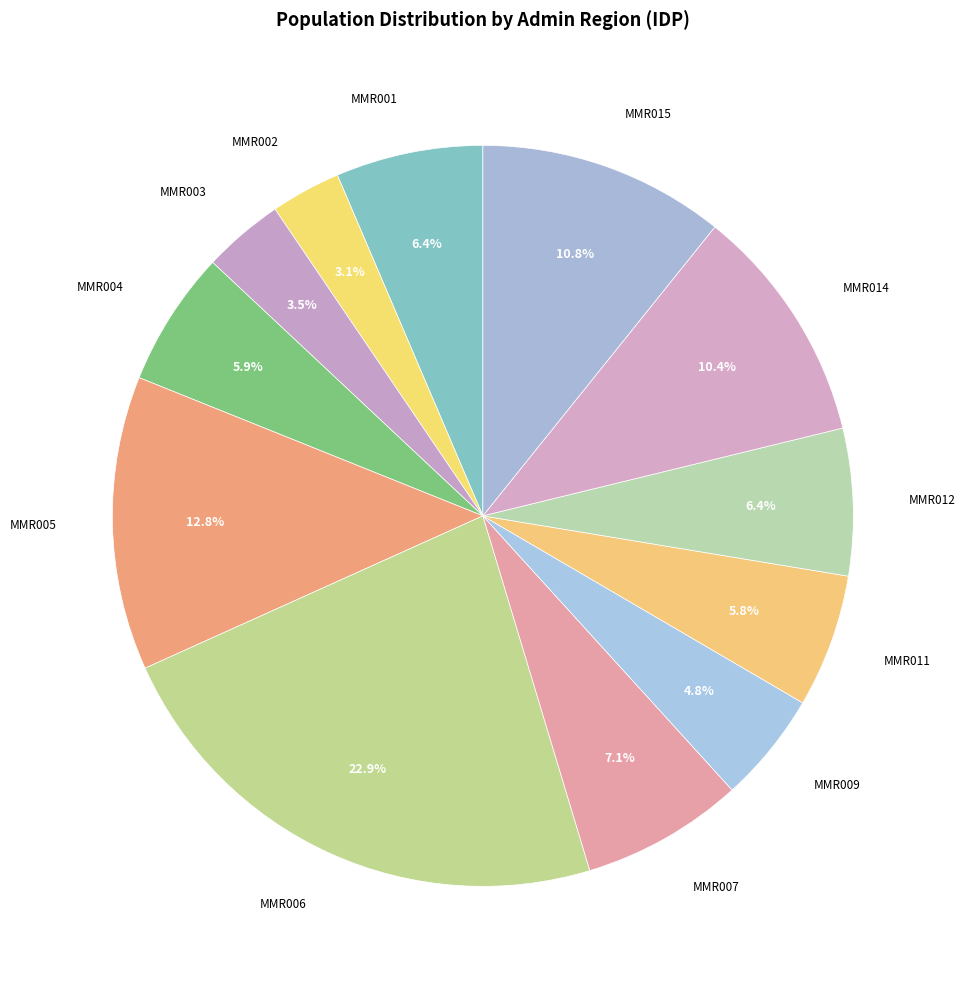

How many segments does this pie chart have?

12